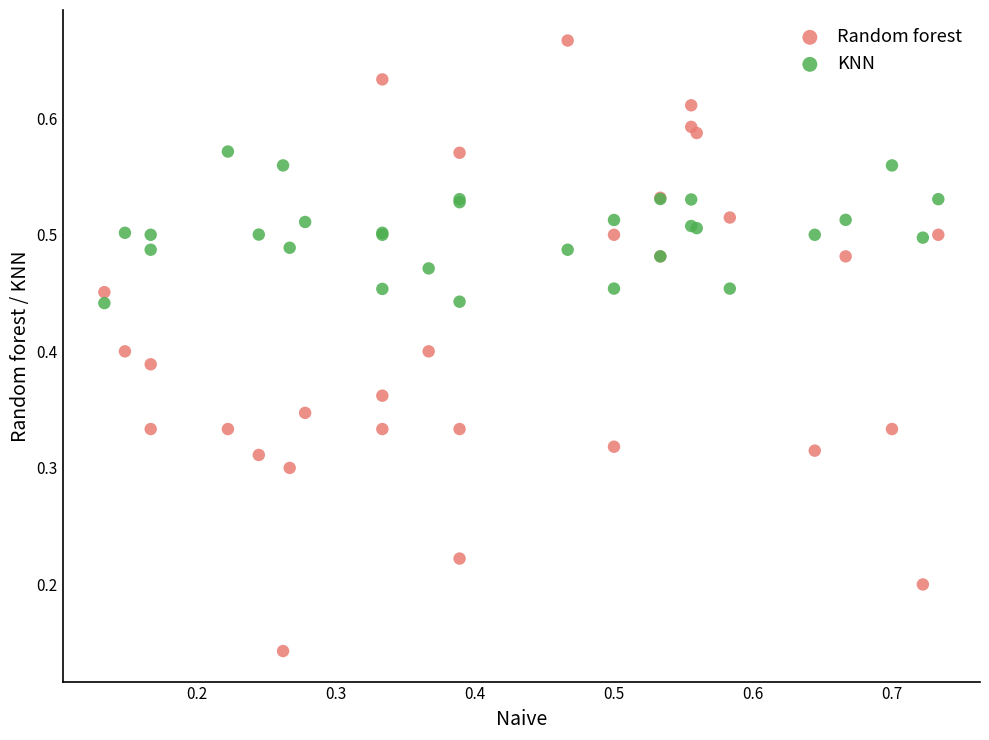

Which series contains the lowest Y value?

Random forest